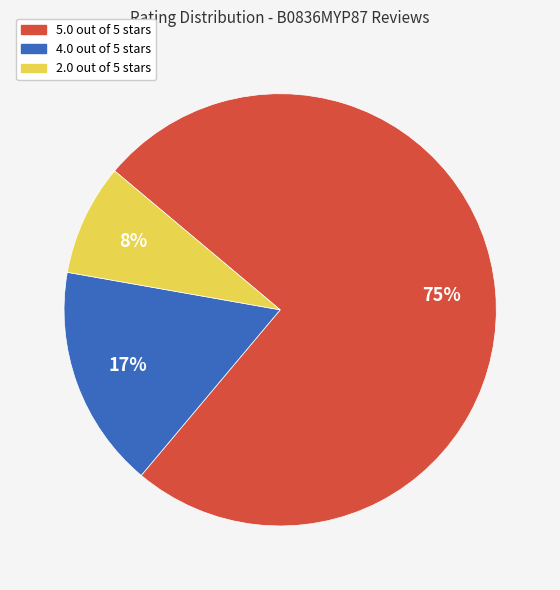

Which slice is the largest?

5.0 out of 5 stars